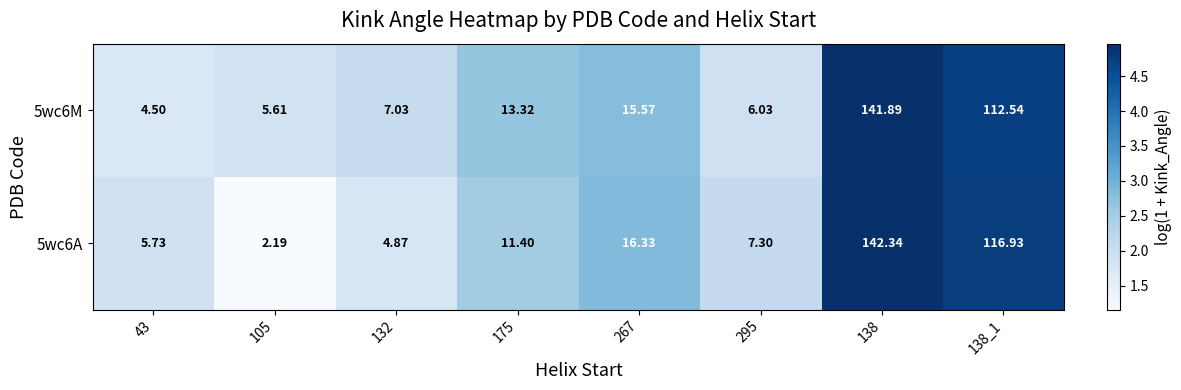

Is the value of 5wc6M at 295 greater than the value of 5wc6A at 132?

Yes